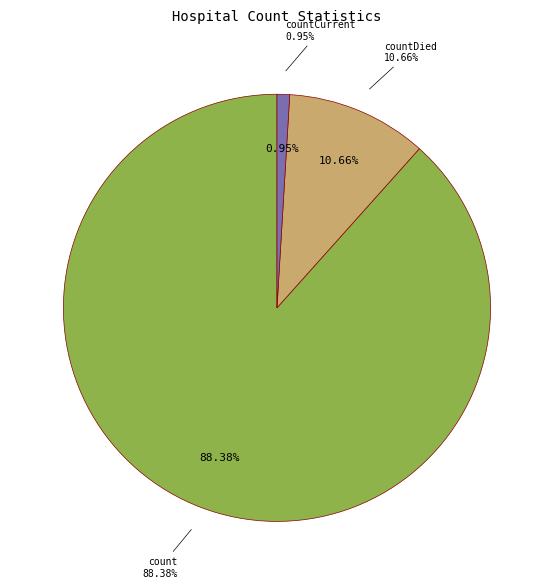

What is the ratio of the value at count to the value at countCurrent?

92.8